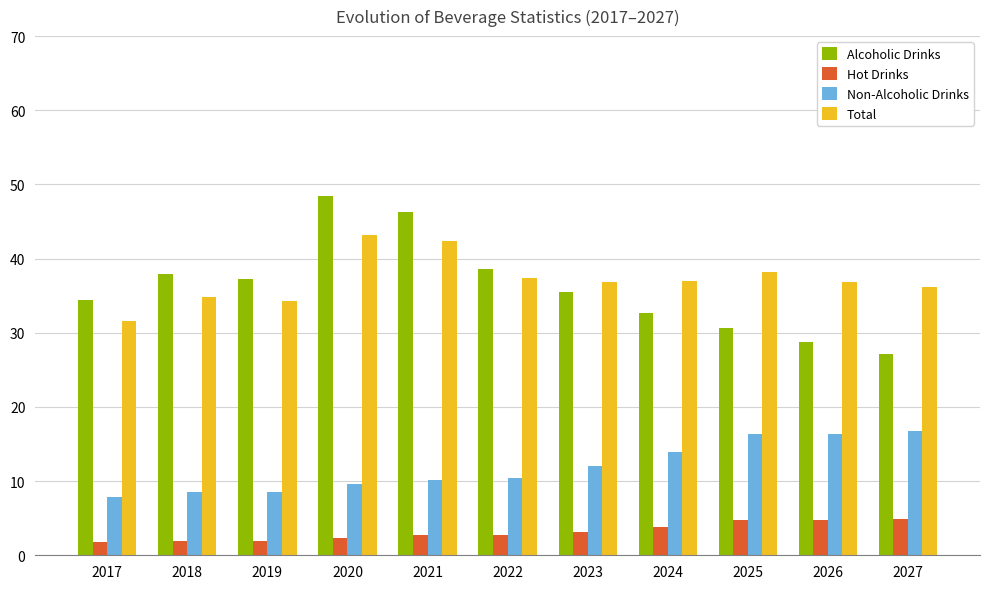

At which category does the chart reach its peak across all series?

2020